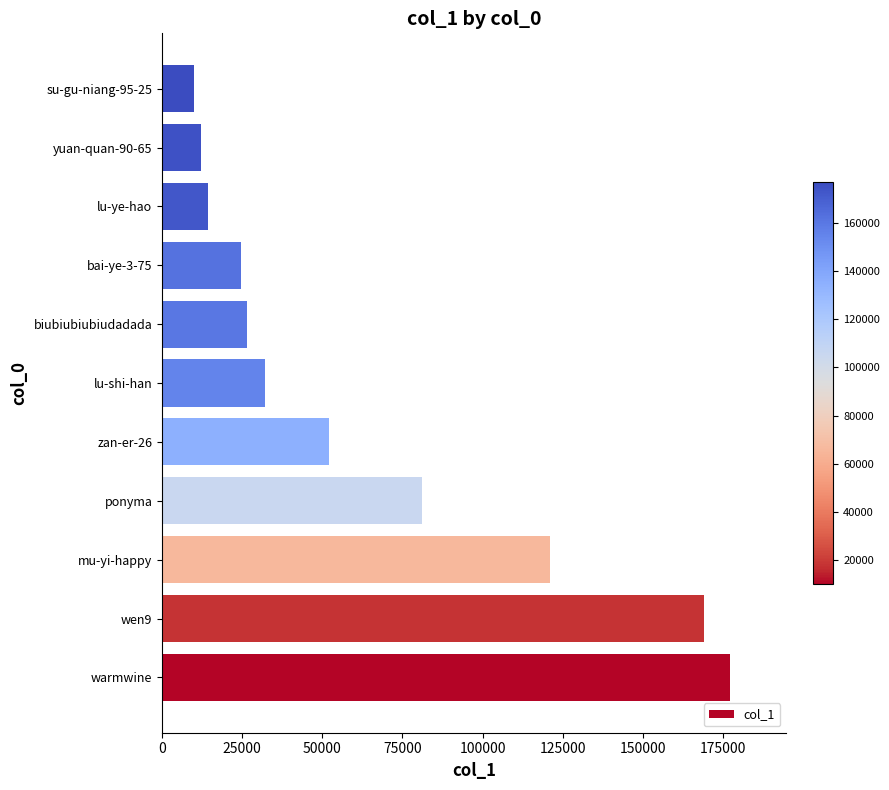

What is the sum of all values?

720588